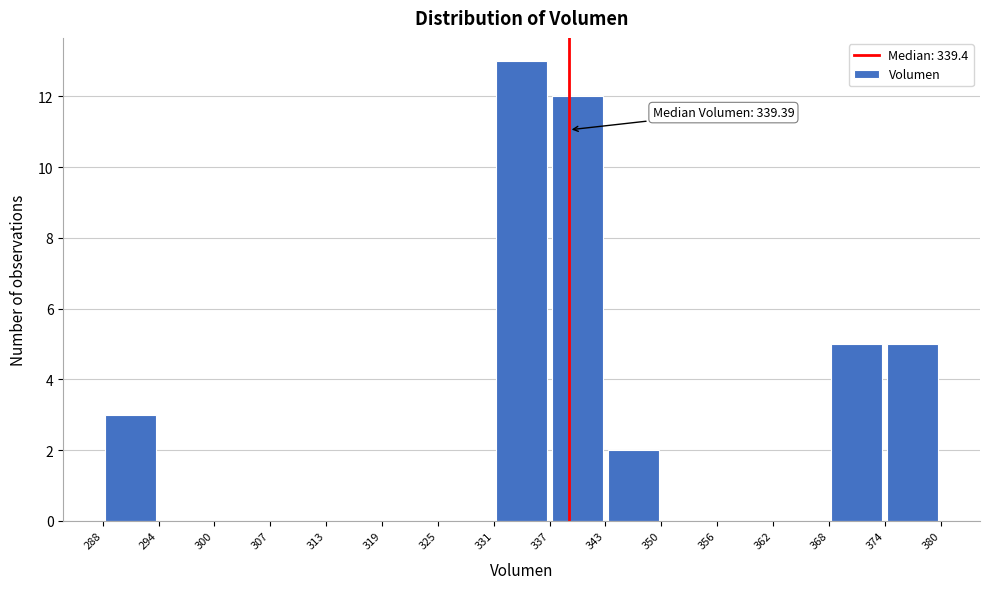

Which range on the x-axis has the tallest bar?

331 to 337